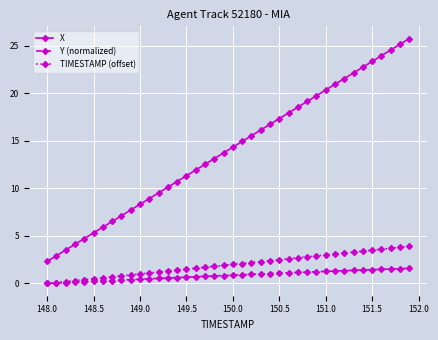

Which series has the largest range (max minus min)?

X